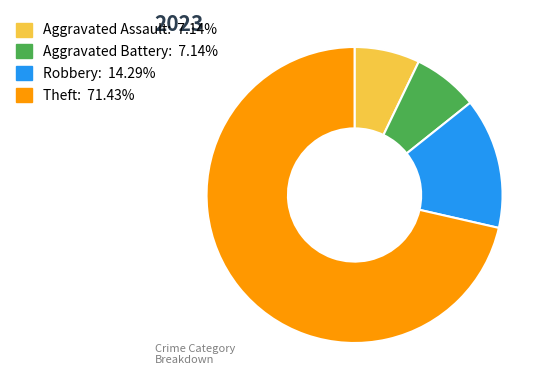

What is the largest slice in the pie chart?

Theft